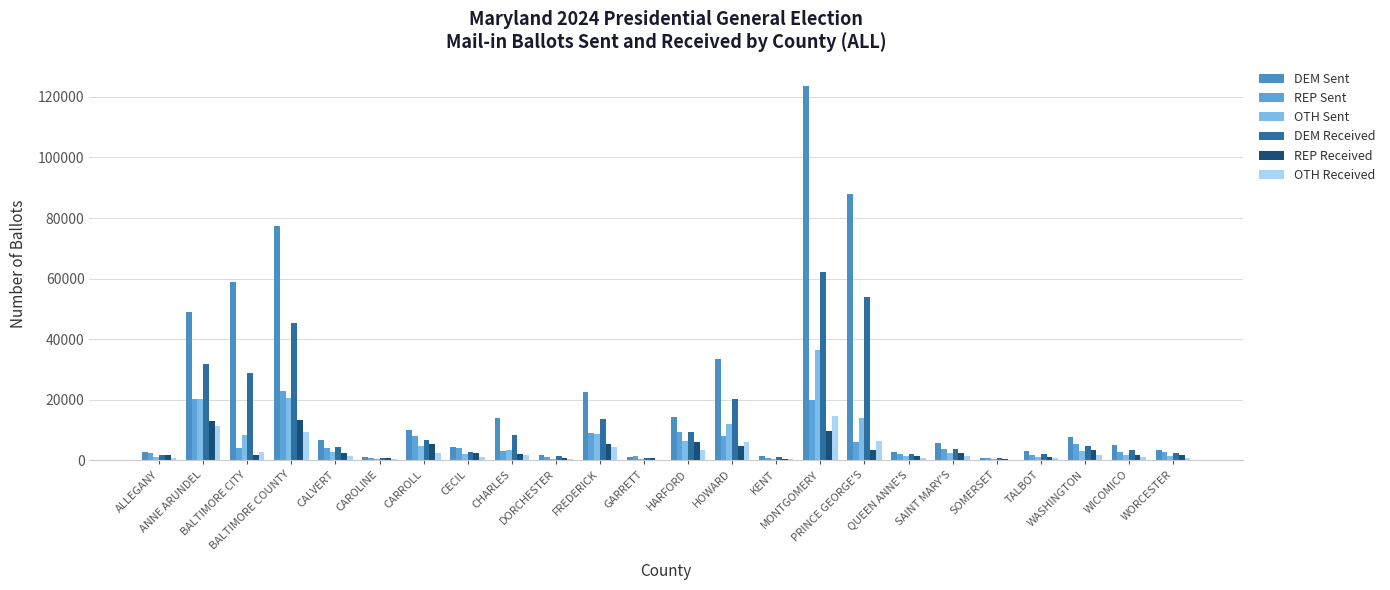

What is the total value across all series at HOWARD?

84340